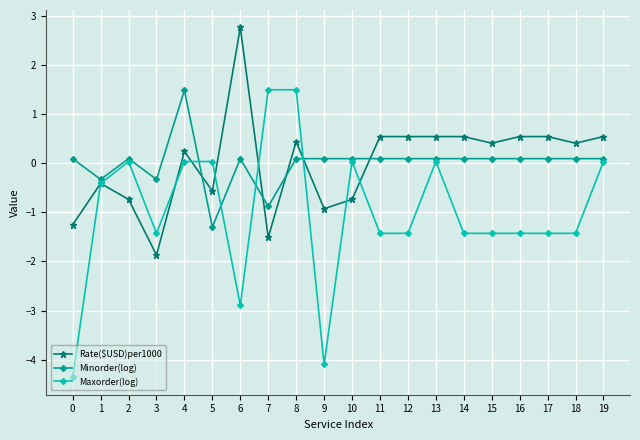

How many positive values does the Maxorder(log) series have?

8